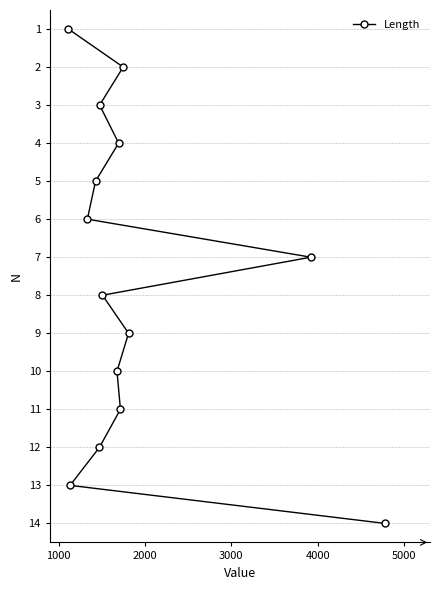

What is the difference between the maximum and minimum values?

13